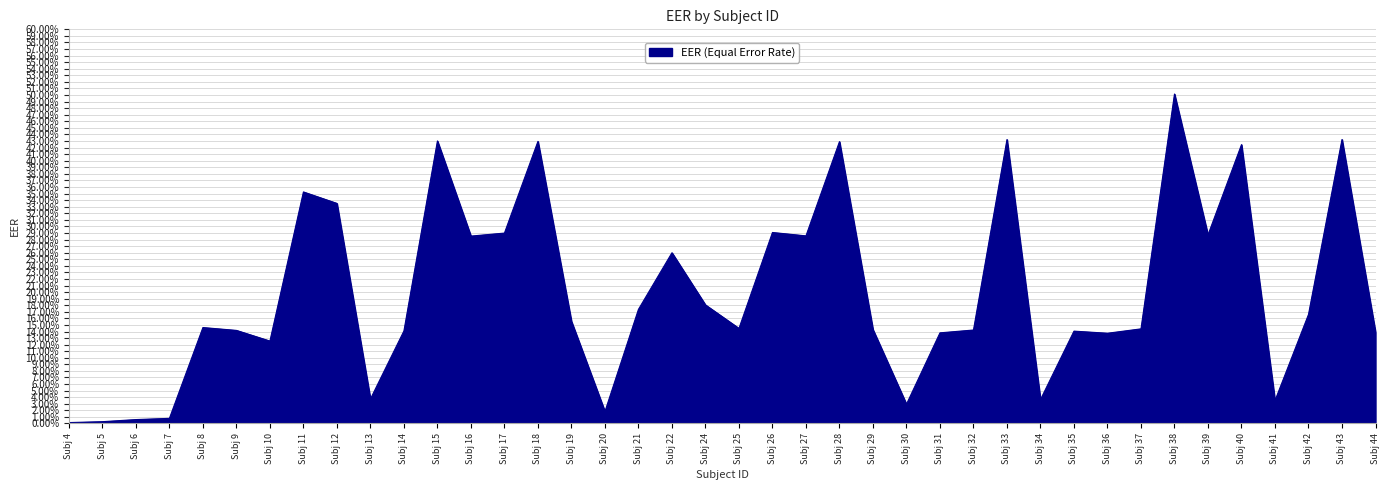

Does the chart have visible grid lines?

Yes